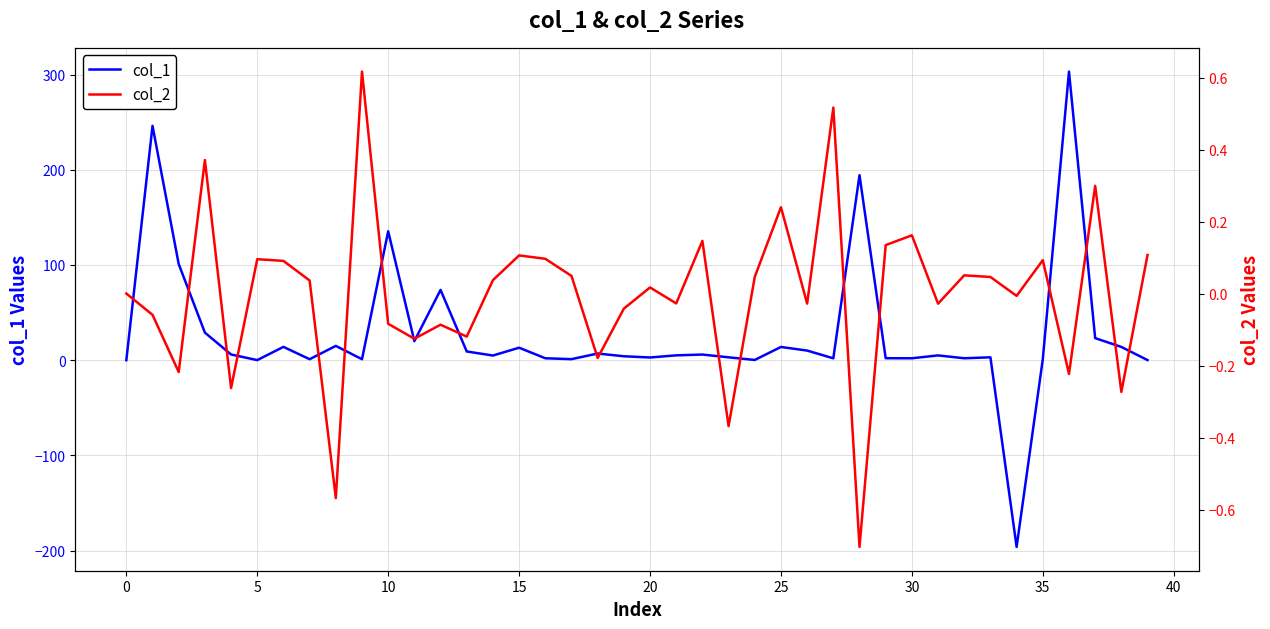

What is the label of the 22nd point from the left?

21